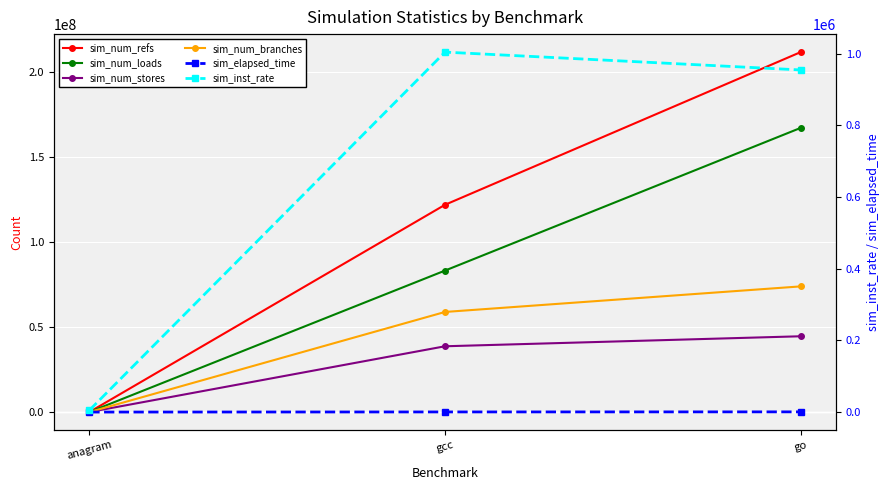

Is it true that sim_num_stores equals 207.5 at anagram?

False